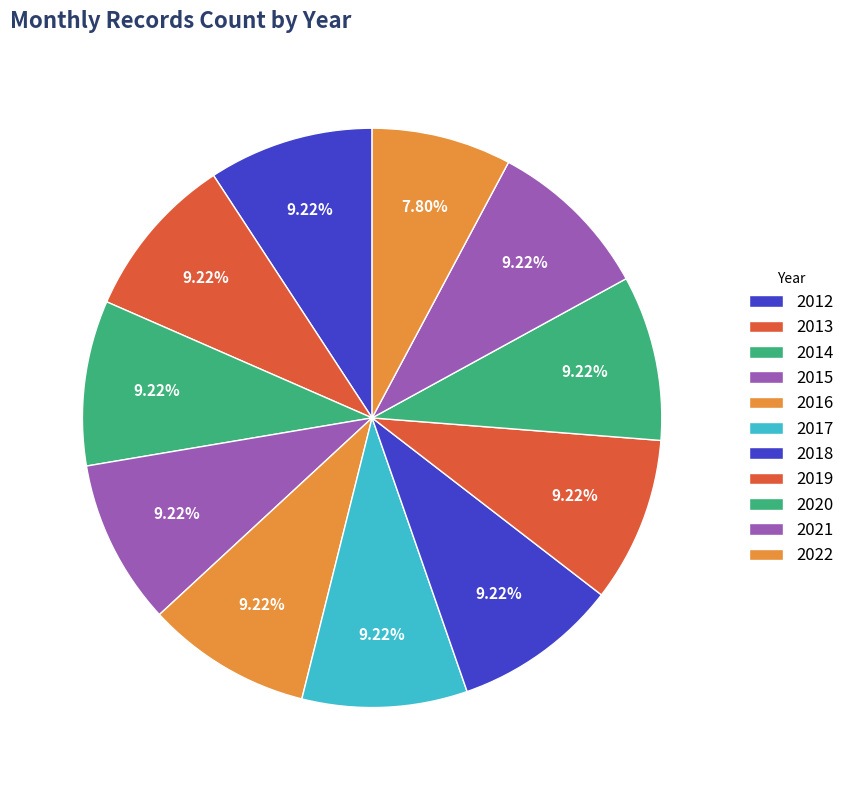

True or false: 2019 accounts for 1% of the total.

False